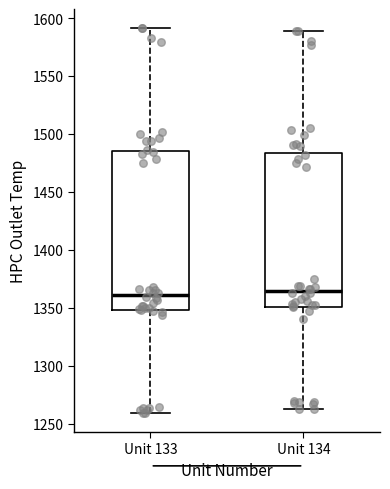

Reading left to right, transcribe this box plot: for each box, give where its median line is, the range the box spans, and where its two whiskers end, as read against the y-axis. The values are not printed on the chart, so give them approximately, as read against the axis.

Unit 133: median 1360, box 1350 to 1485, whiskers 1260 to 1590
Unit 134: median 1365, box 1350 to 1485, whiskers 1265 to 1590